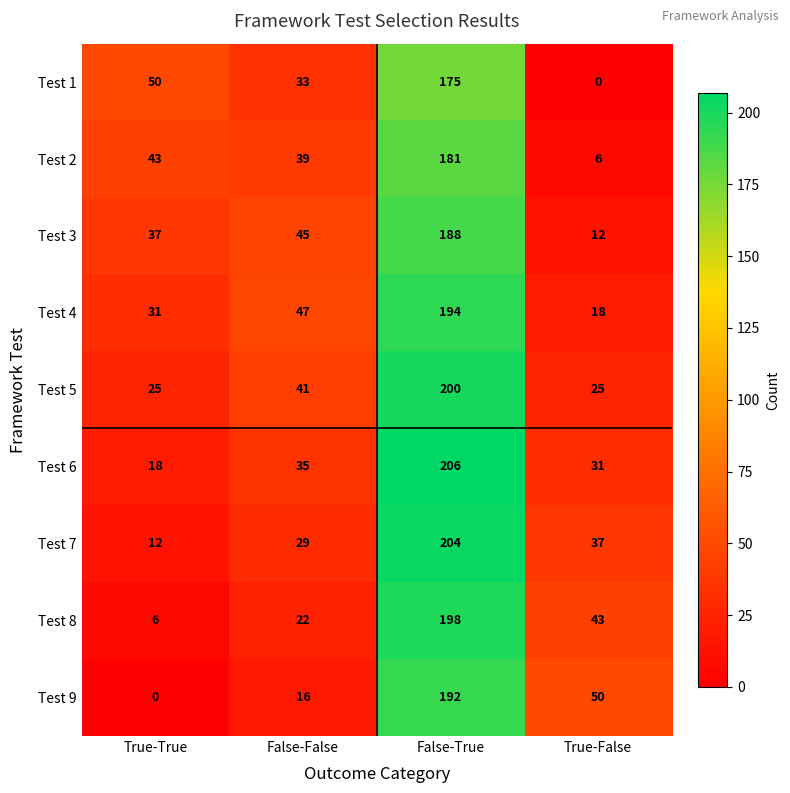

Which series has the largest total across all categories?

Test 5